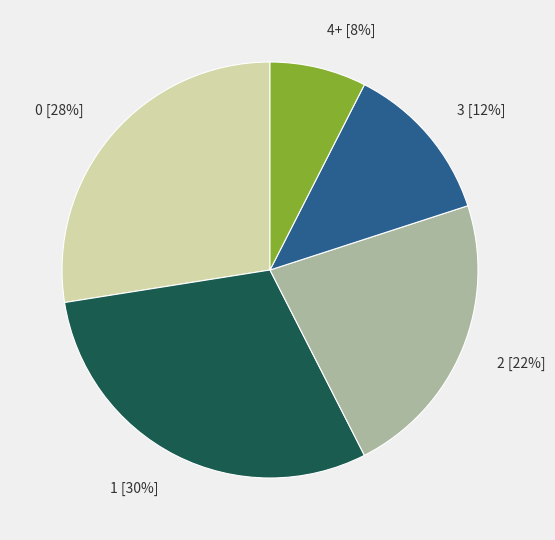

To the nearest percent, what is the difference between the largest and smallest slice percentages?

22%